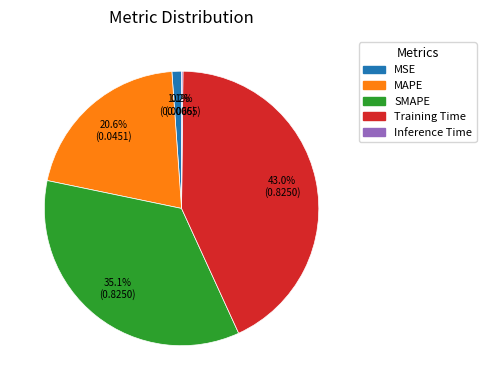

Does MSE account for over 50% of the chart?

No